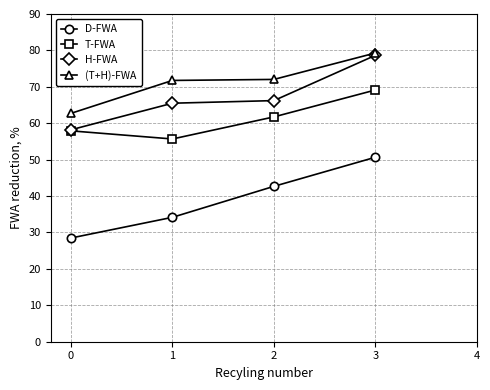

What is the approximate value of D-FWA at 3?

50.7